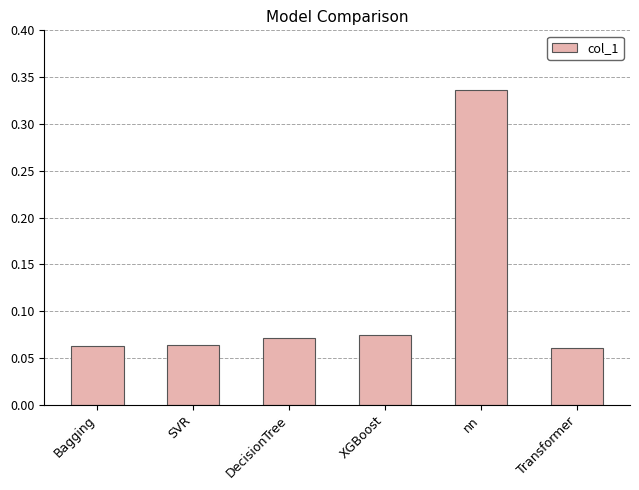

At which category does the chart reach its peak across all series?

nn